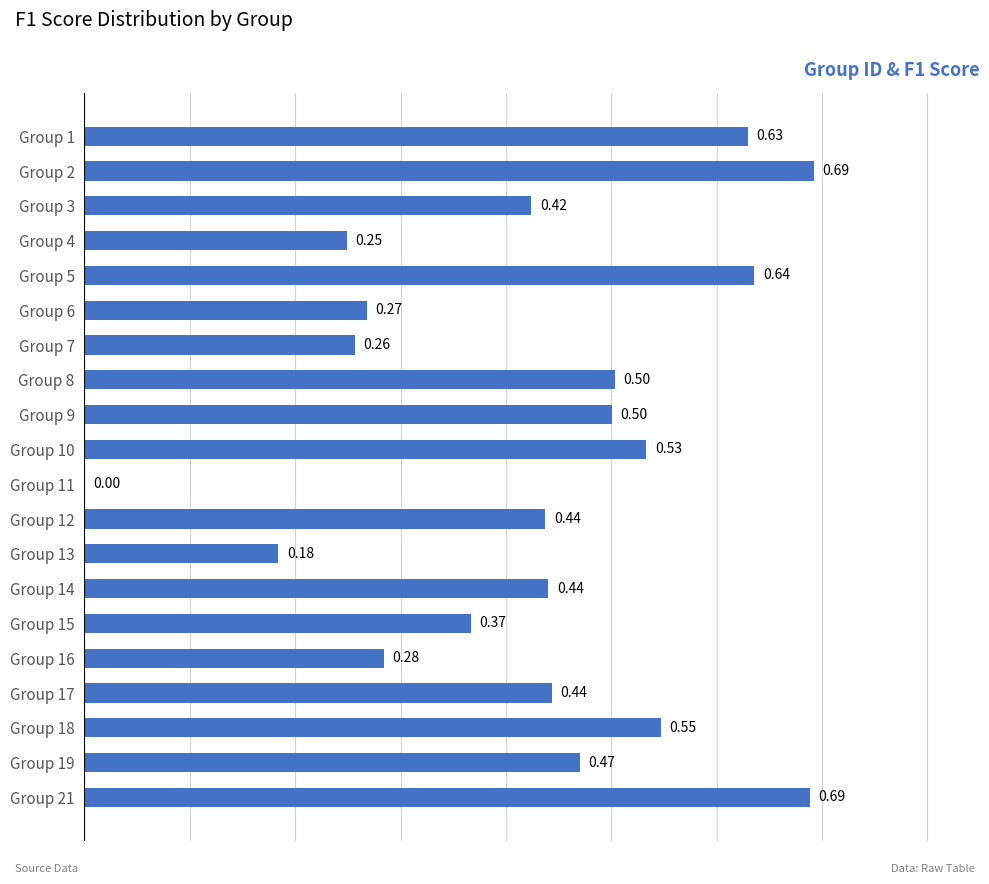

What is the sum of the values at Group 17 and Group 21?

1.1